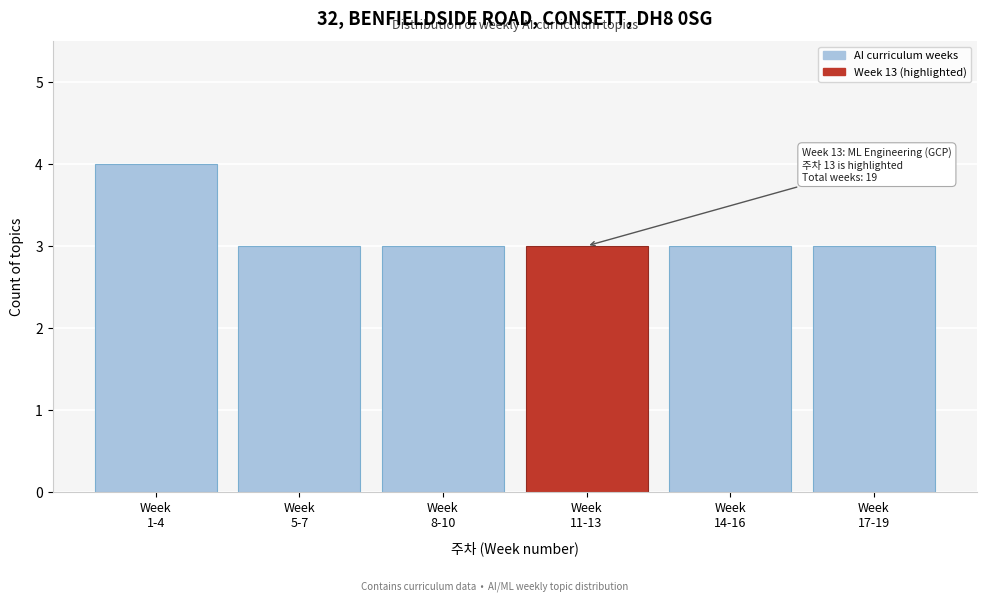

Reading left to right, transcribe all the data shown in this chart.

4	3	3	3	3	3